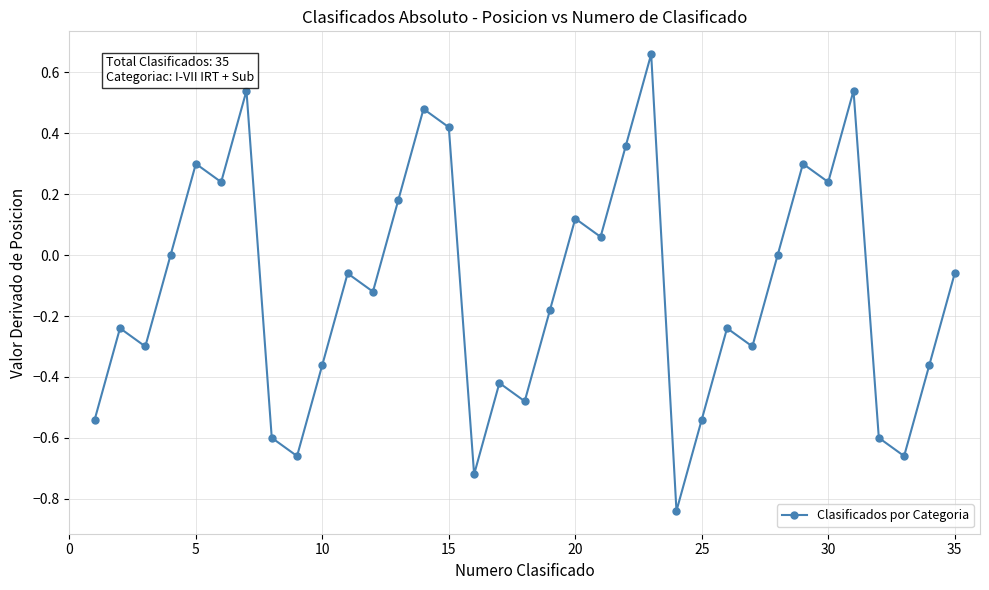

How many interior local peaks (higher than both neighbors) does the data have?

11